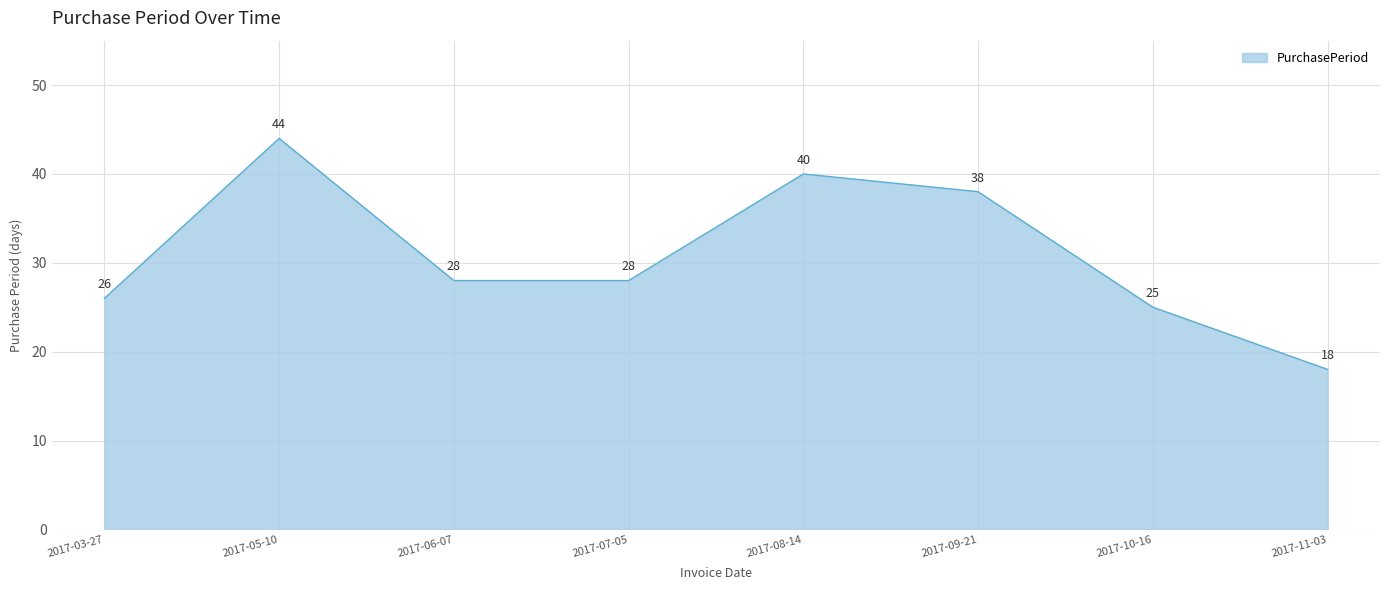

Count the number of categories in the chart.

8